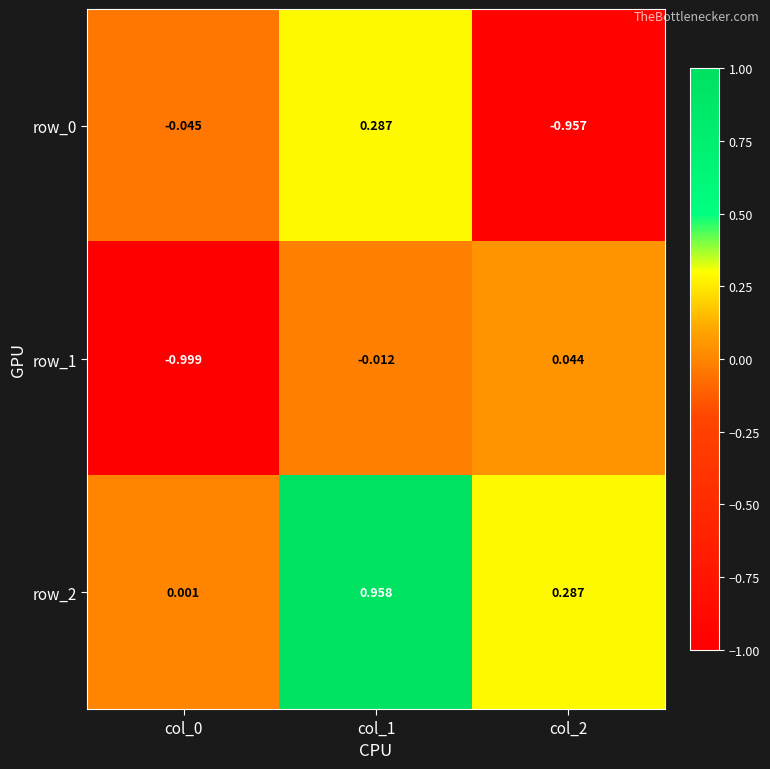

What is the sum of the row_0 values at col_2 and col_1?

-0.7